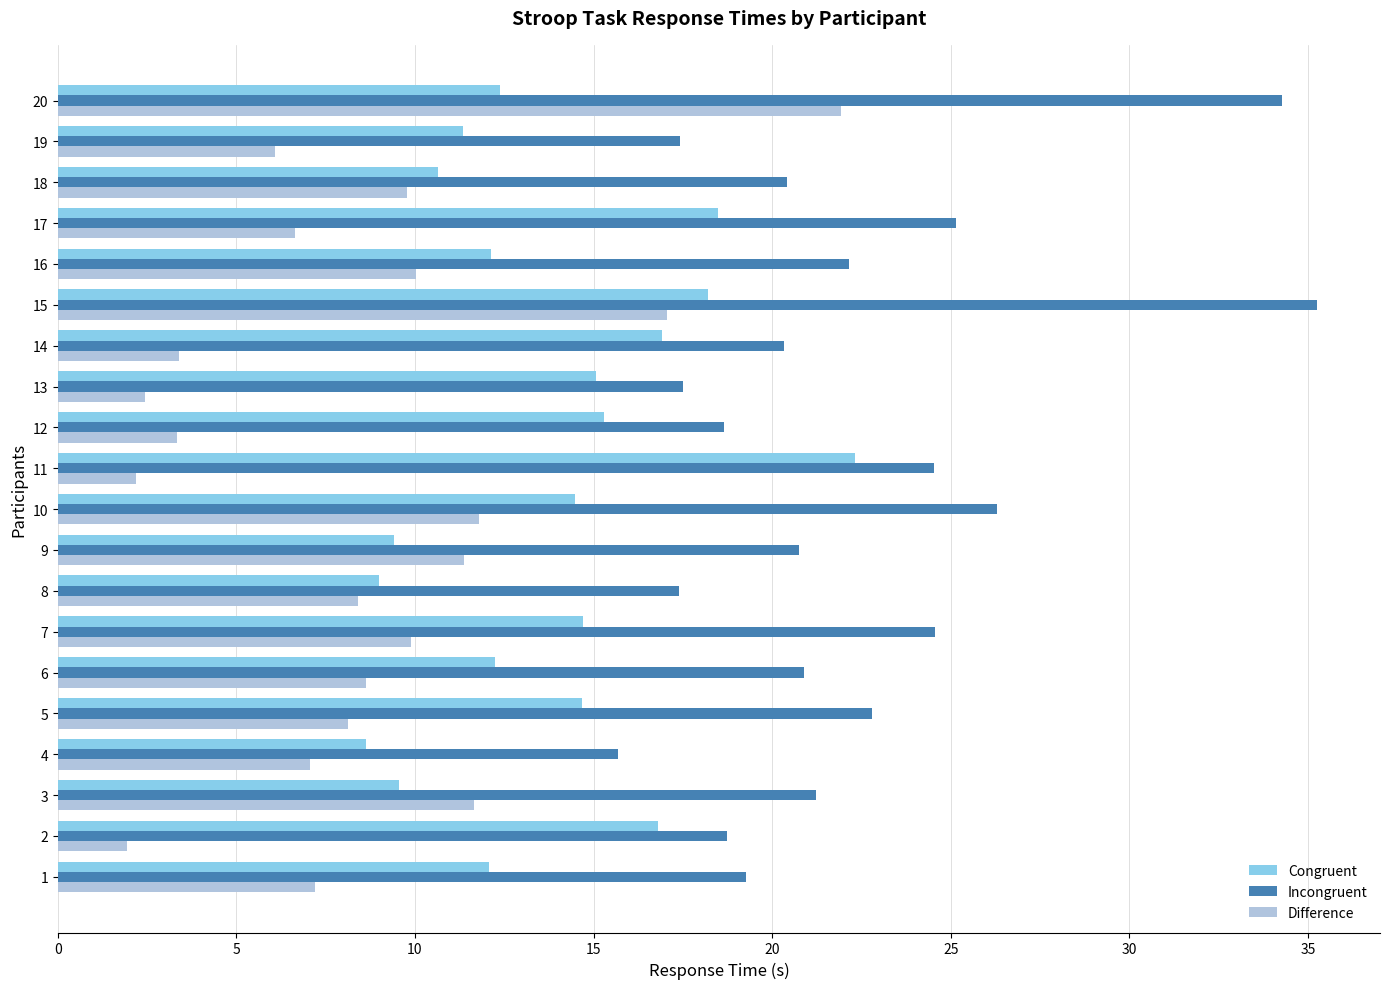

At which category is the sum across all series the highest?

15